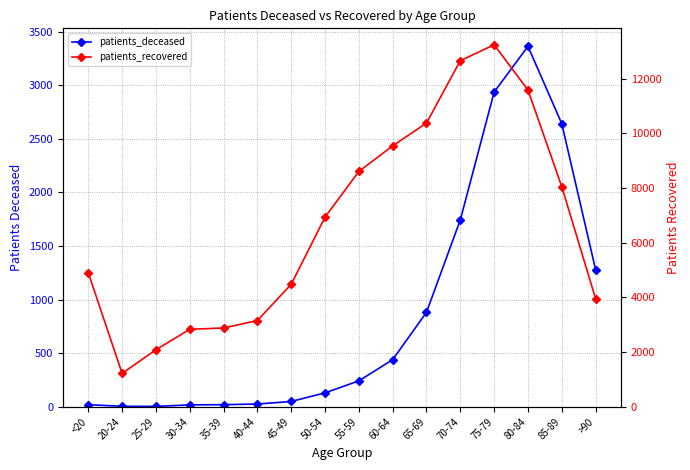

True or false: patients_recovered and patients_deceased cross at least once.

False